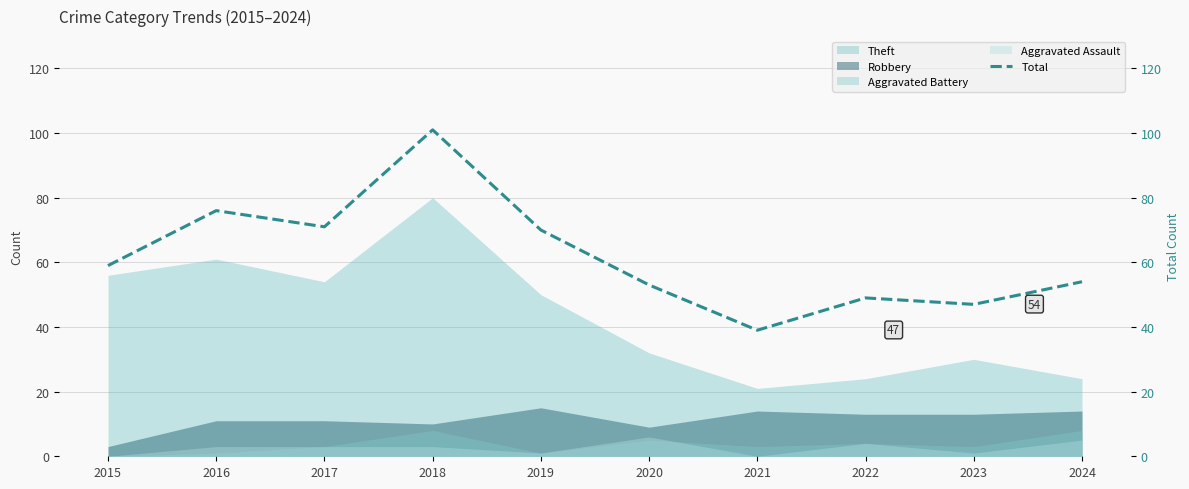

What is the smallest value displayed?

39